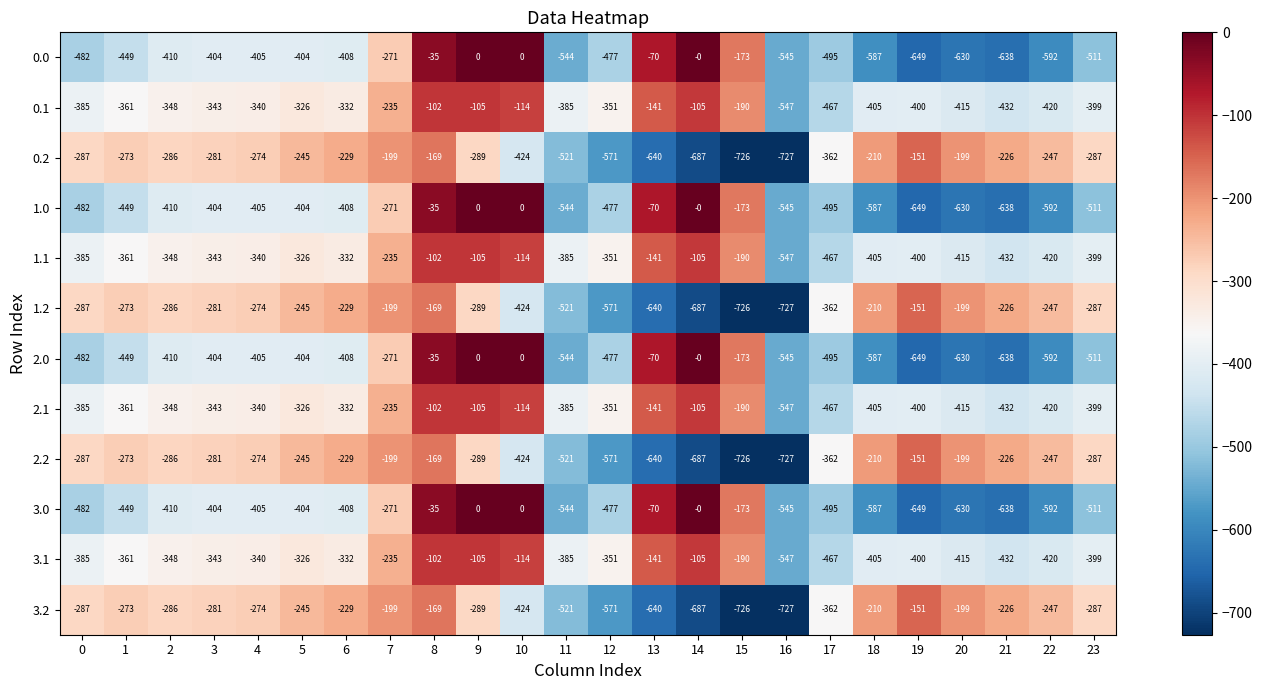

At which label does 2.1 first exceed -348?

3